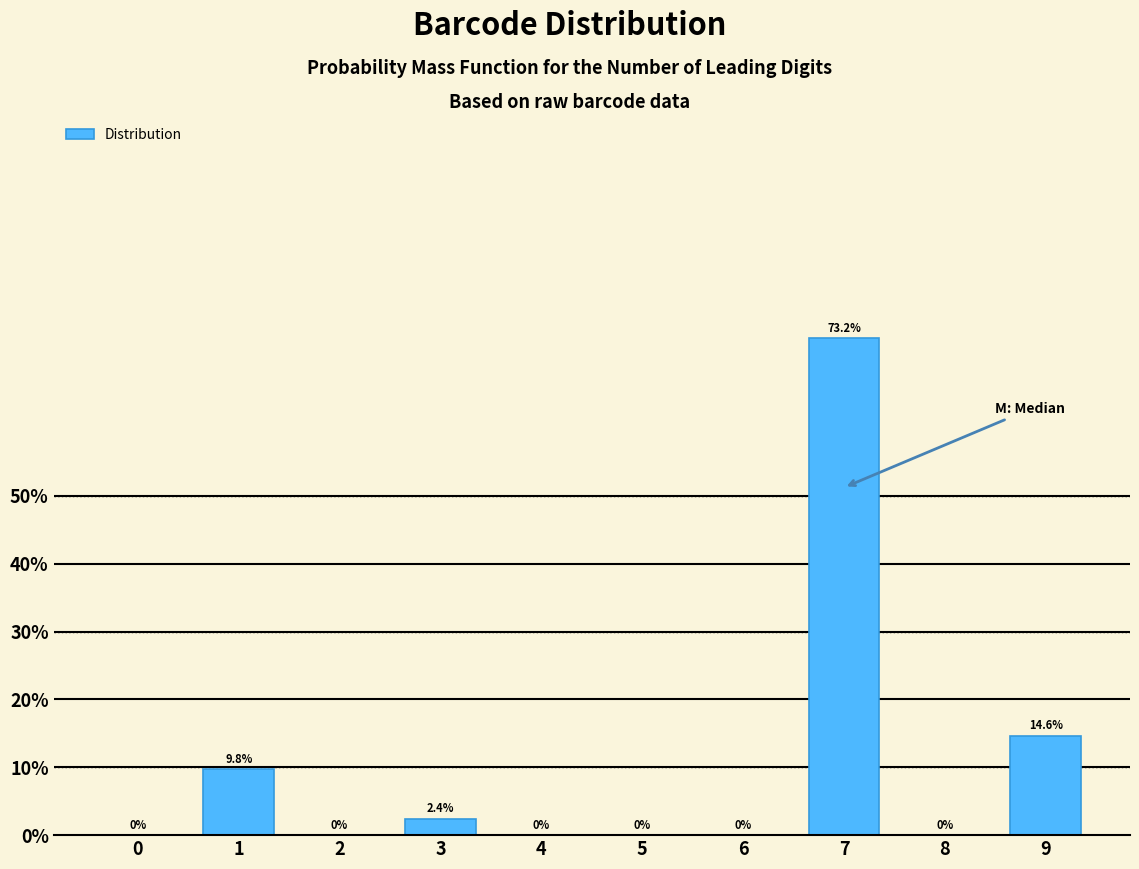

Reading left to right, extract all data points from this chart.

0=0.0	1=9.8	2=0.0	3=2.4	4=0.0	5=0.0	6=0.0	7=73.2	8=0.0	9=14.6